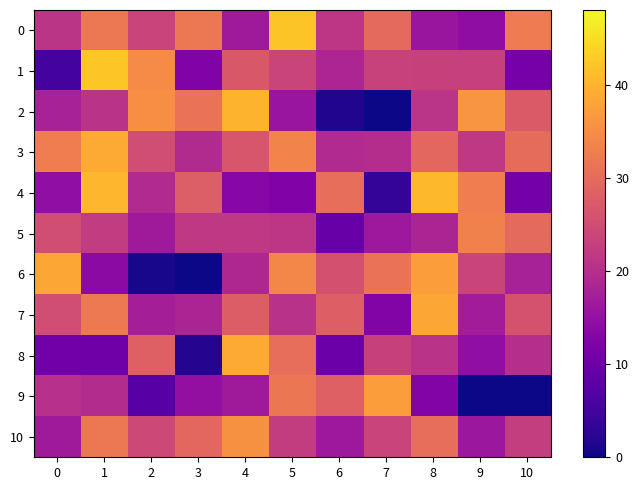

Which series has the largest range (max minus min)?

2